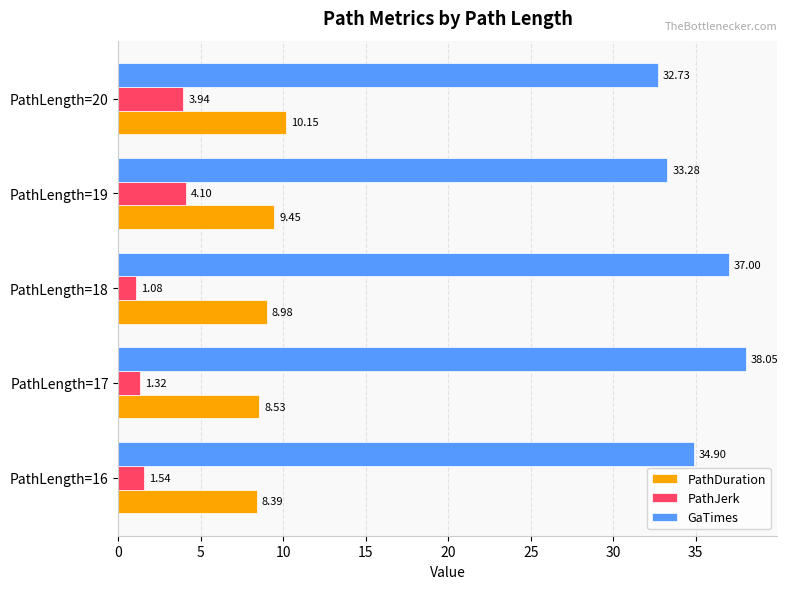

Which series has the widest spread of values?

GaTimes